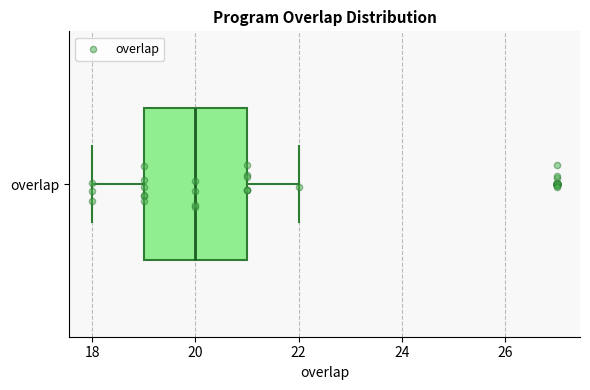

Read this box plot against the x-axis: the position of the median line, the range covered by the box, and the ends of both whiskers. The values are not printed on the chart, so give them approximately, as read against the axis.

median 20, box 19 to 21, whiskers 18 to 22